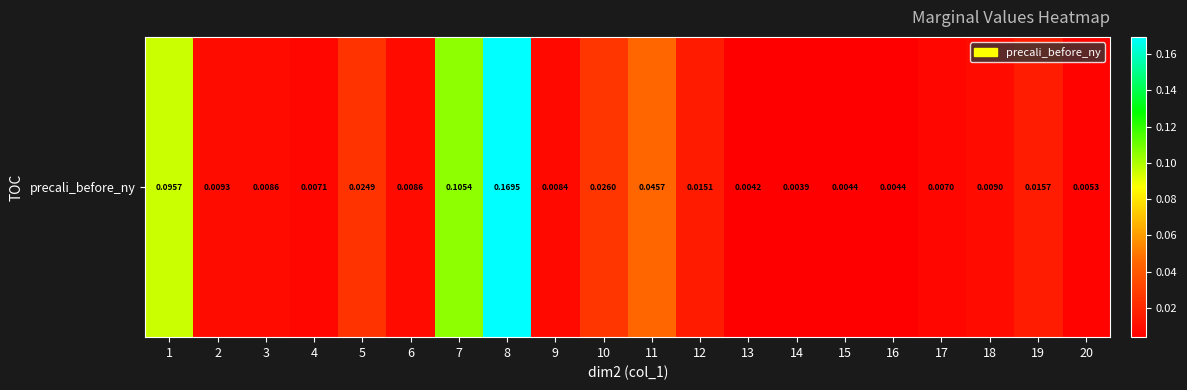

Rank the categories by value from highest to lowest.

8, 7, 1, 11, 10, 5, 19, 12, 2, 18, 3, 6, 9, 4, 17, 20, 15, 16, 13, 14